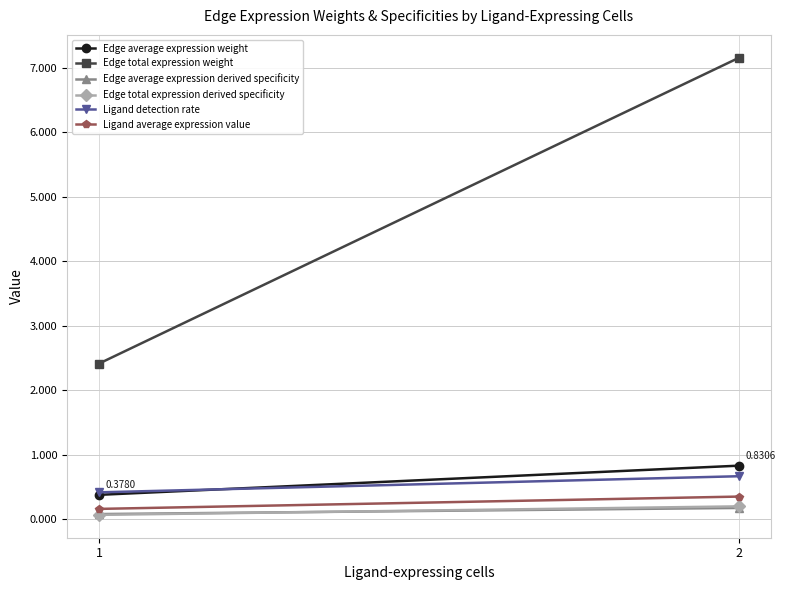

Is it true that Edge total expression derived specificity equals 0.3 at 2?

False